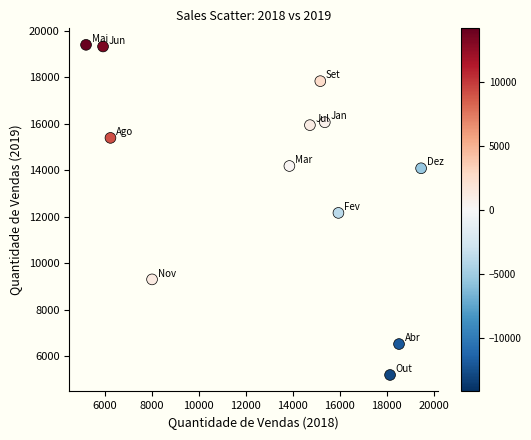

What is the range of X values (max minus min)?

14267